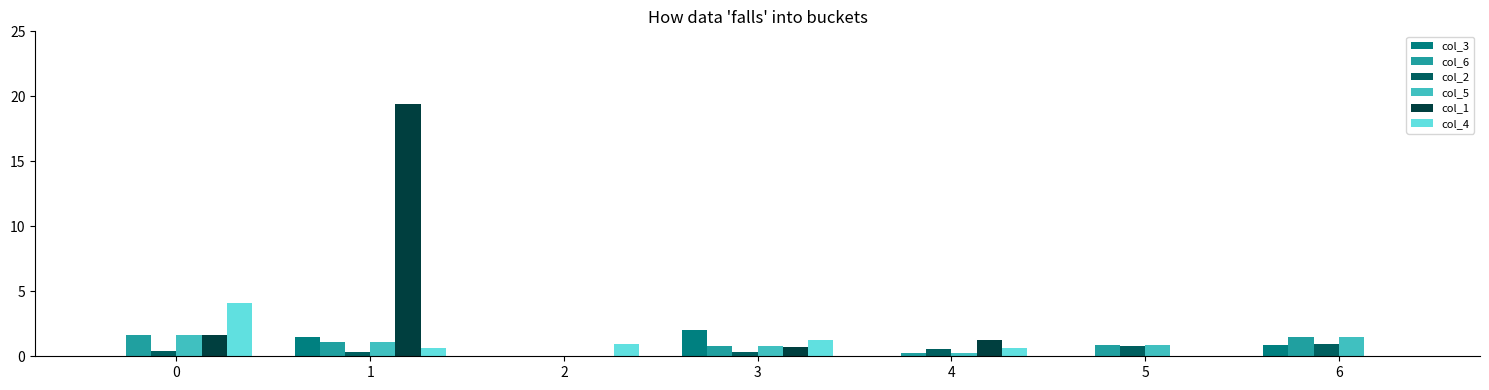

Does the chart contain stacked bars?

No